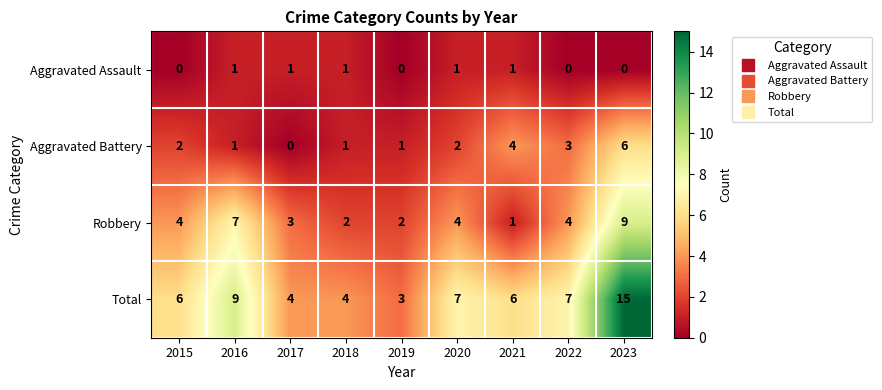

Count the Aggravated Assault values in the range 0 to 1.

9